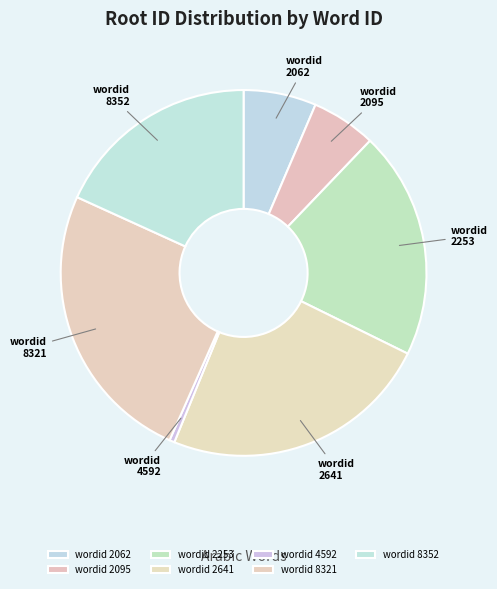

How many segments does this pie chart have?

7